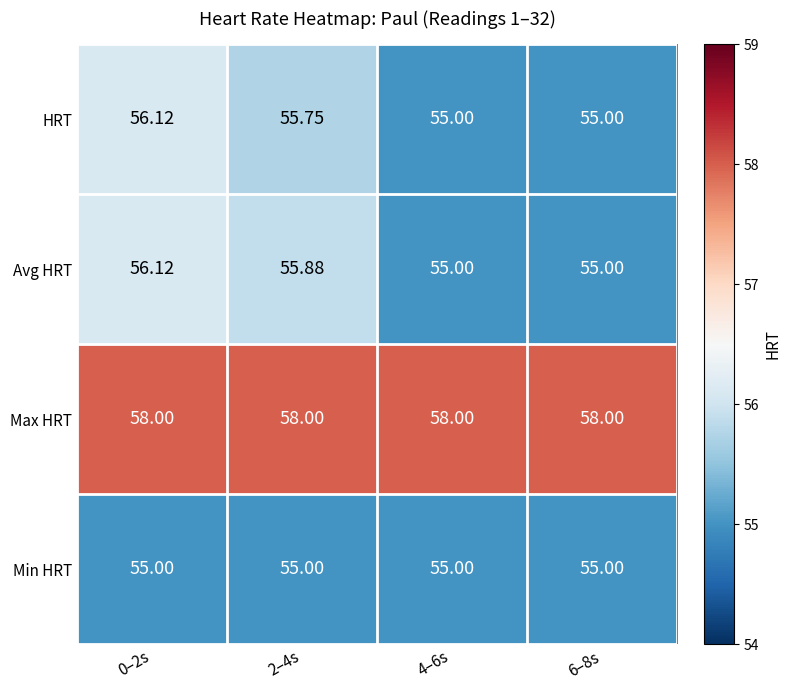

Between 0–2s and 2–4s, which series saw the biggest shift?

HRT